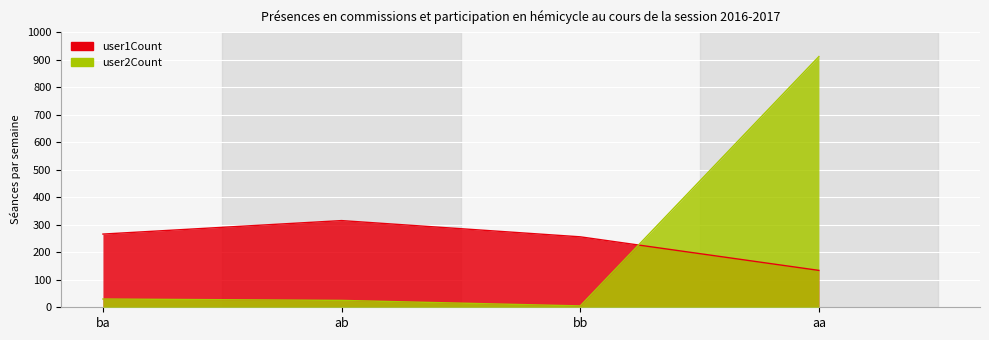

Is it true that user2Count equals 1236 at aa?

False